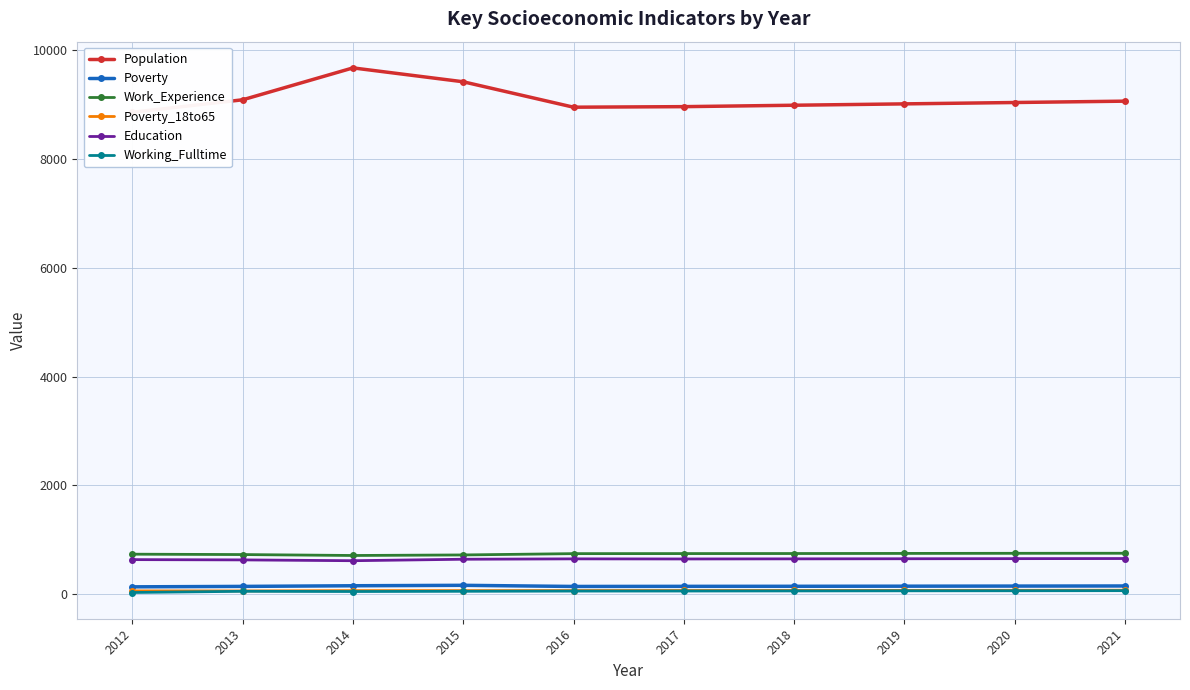

The value of Population at 2021 is 9060. True or false?

True